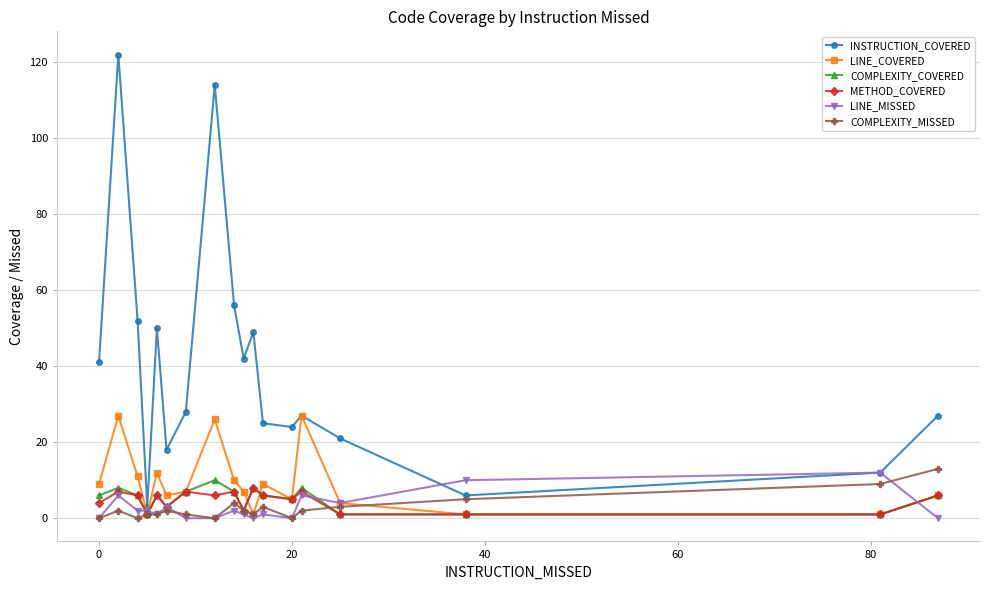

How many lines are shown in the chart?

6